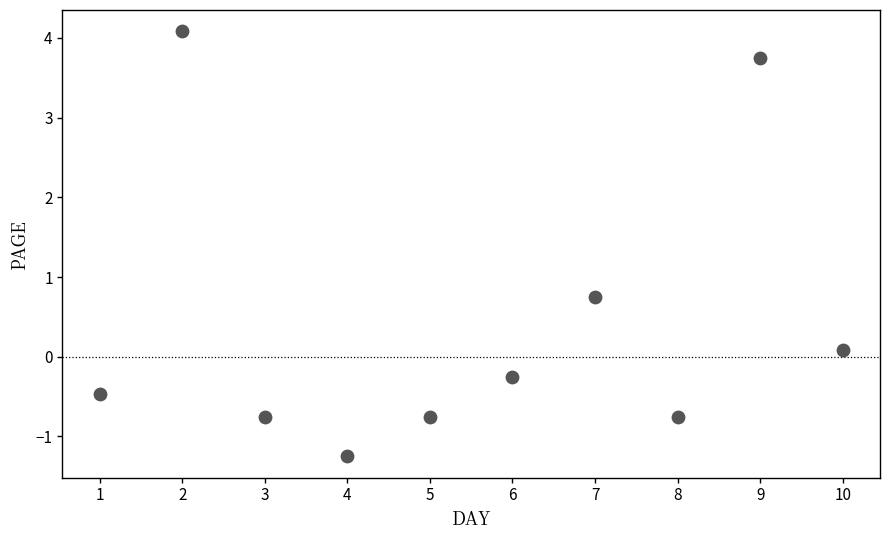

What Y value in the scatter plot is closest to 1?

0.8